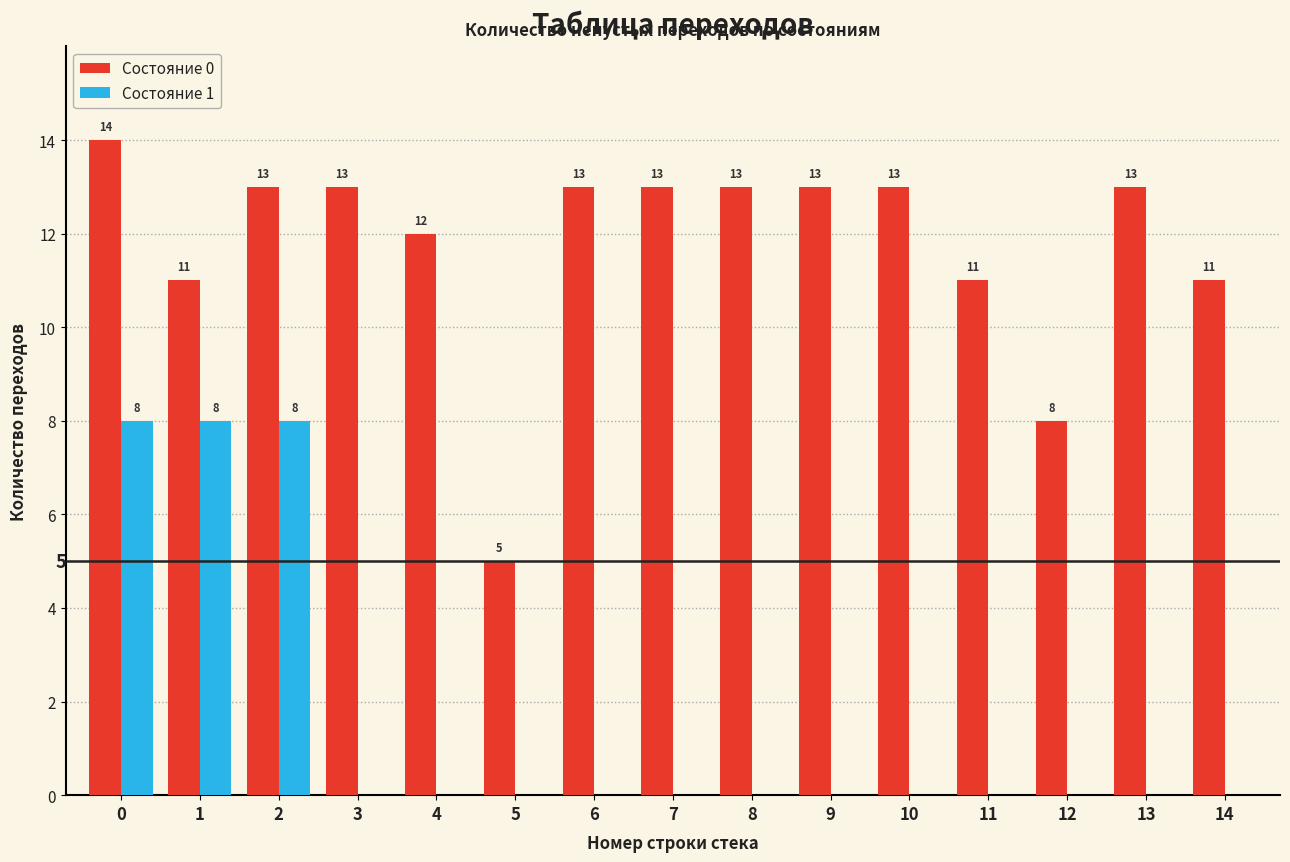

Read the Состояние 0 value at 4.

12